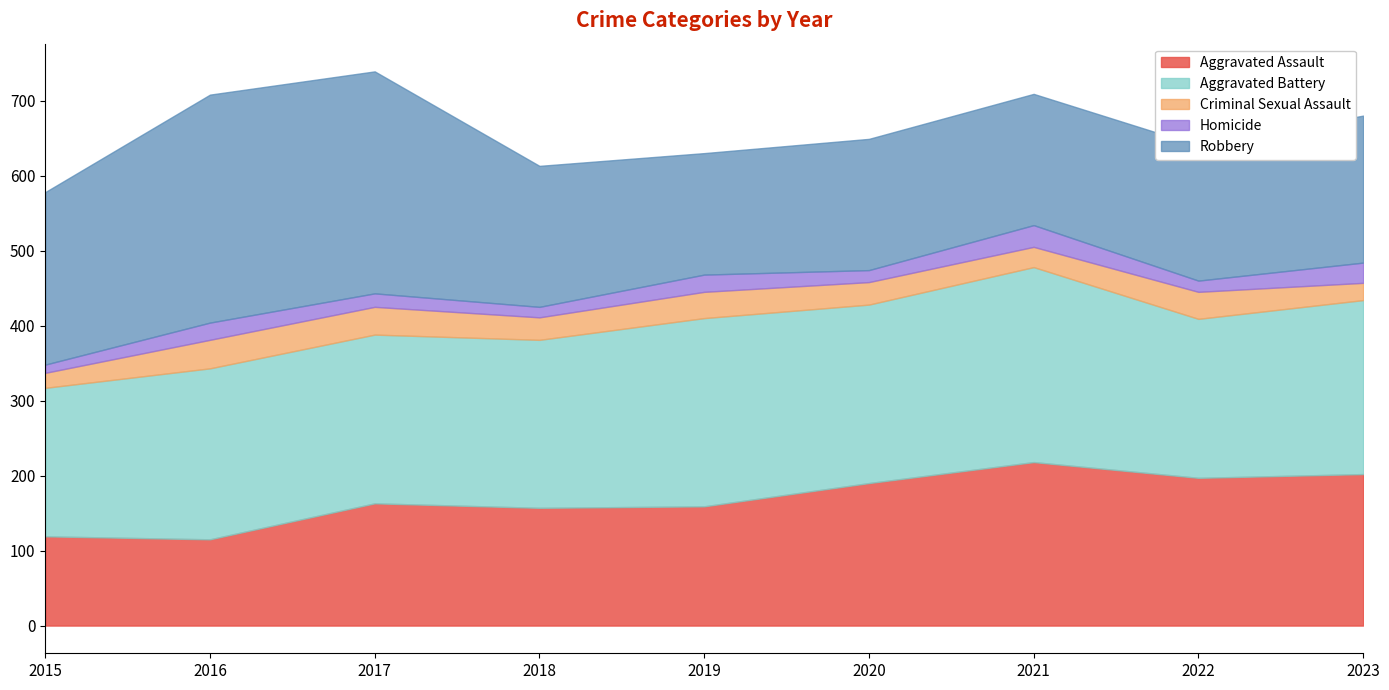

What is the minimum value for Aggravated Battery?

198